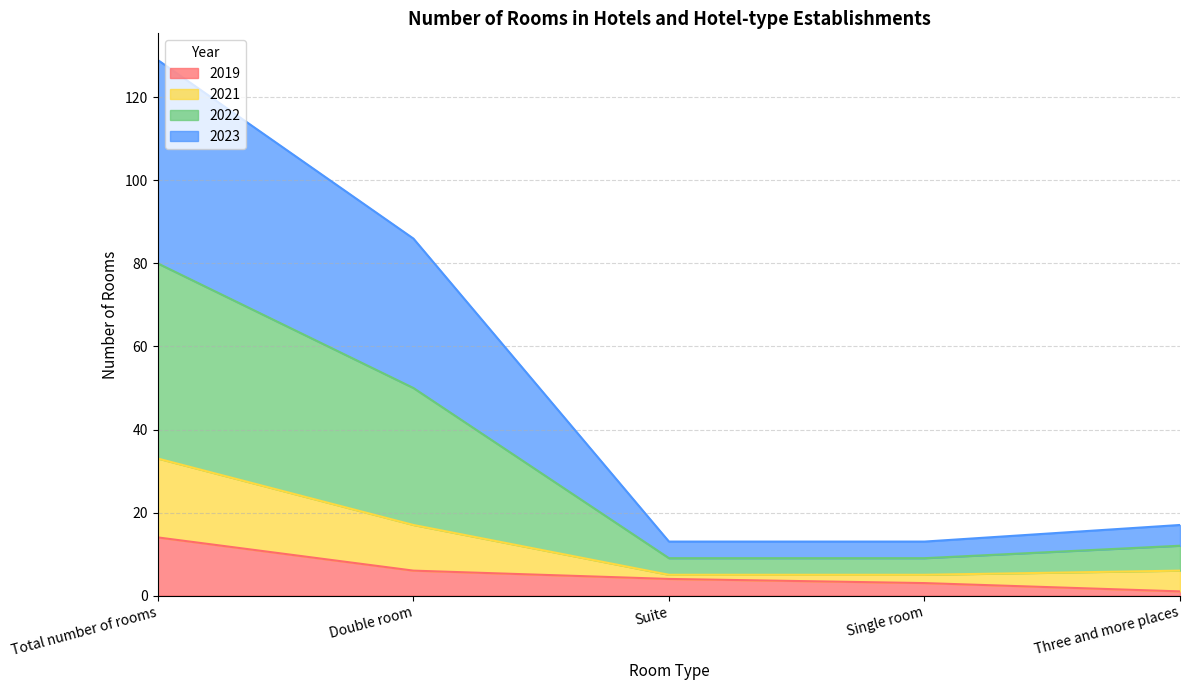

Does the chart display data point markers on the line(s)?

No